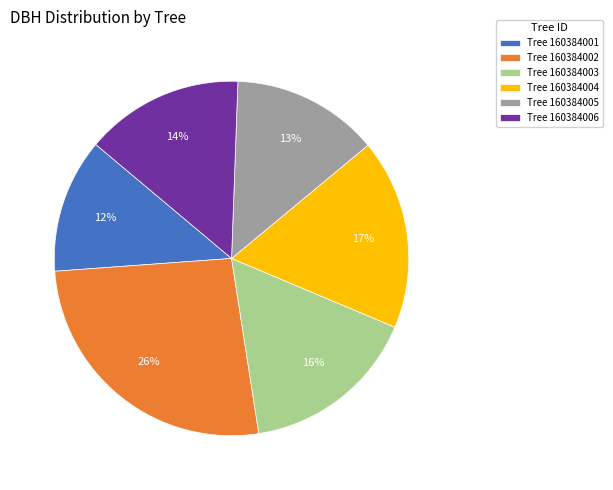

Which slice is the largest?

Tree 160384002